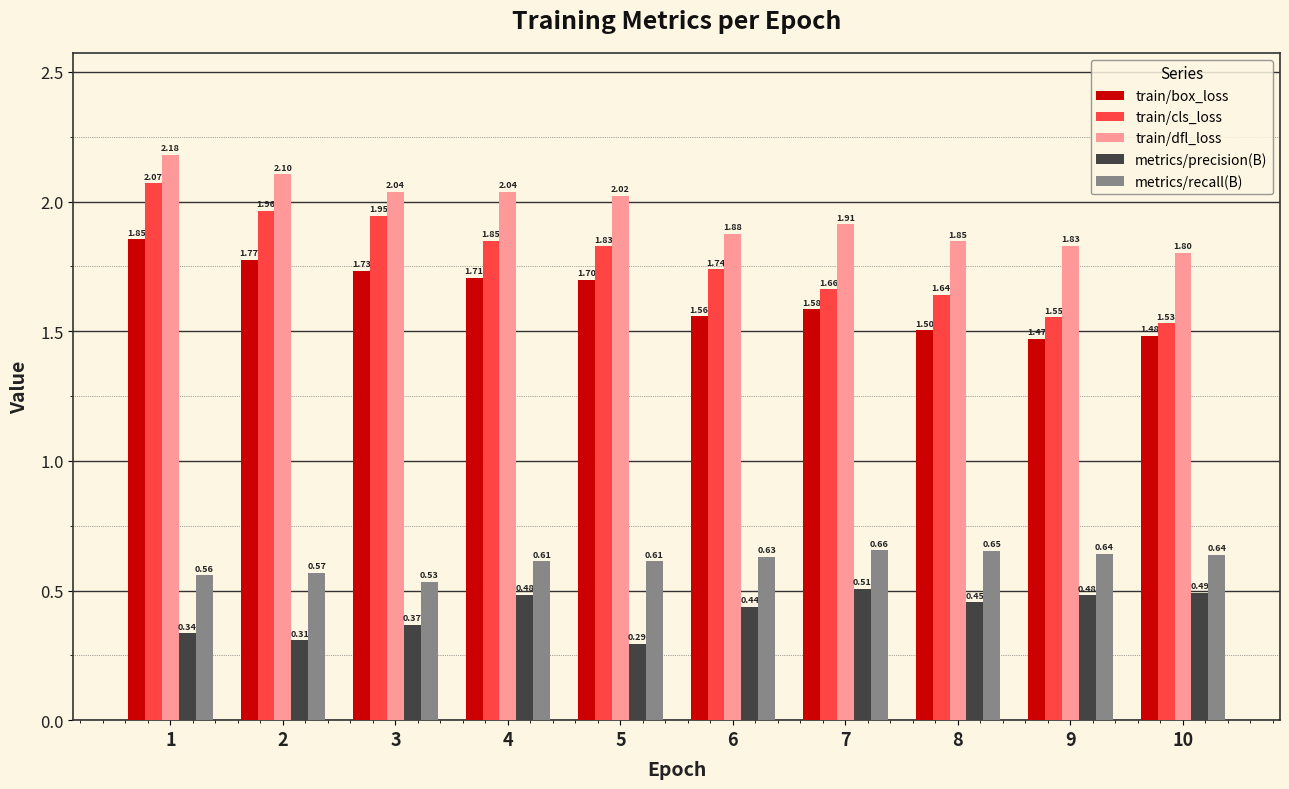

At 10, list the series in order from largest to smallest.

train/dfl_loss, train/cls_loss, train/box_loss, metrics/recall(B), metrics/precision(B)